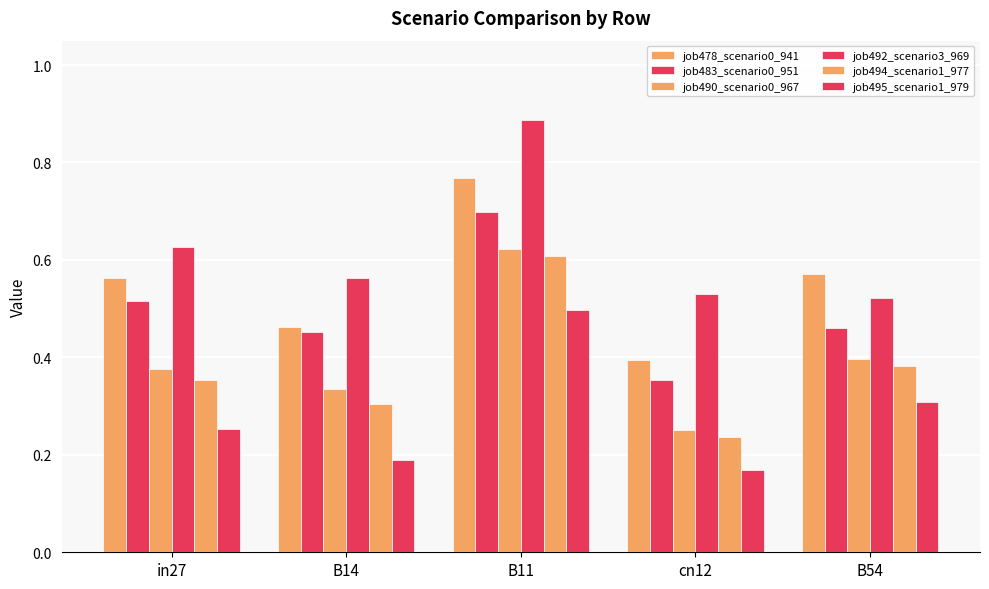

Does the chart contain stacked bars?

No